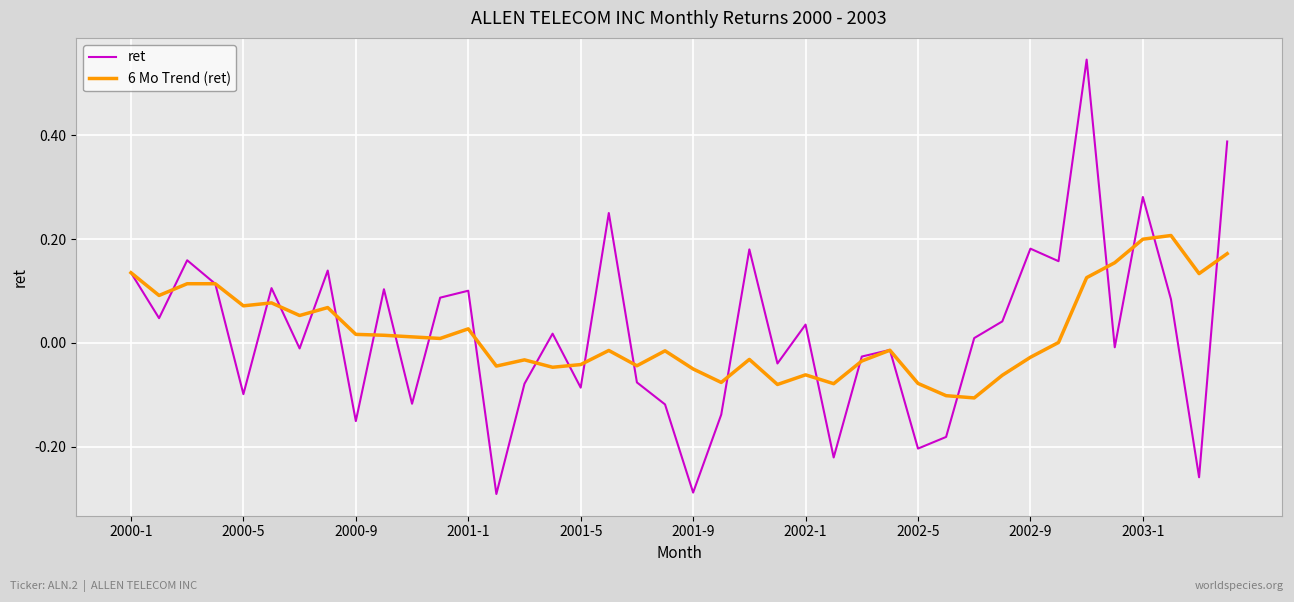

Rank the series by their maximum value, from lowest to highest.

6 Mo Trend (ret), ret